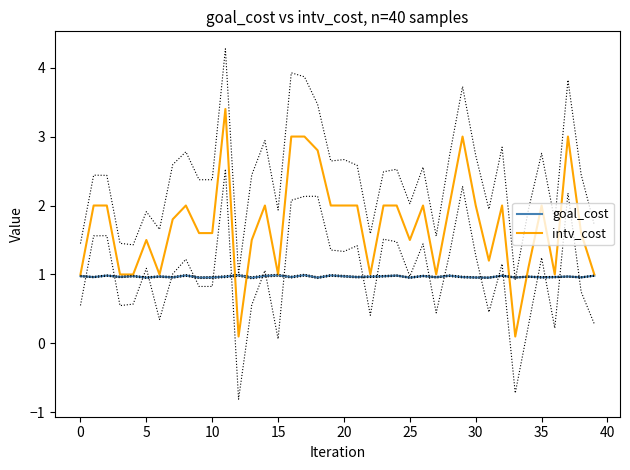

The value of intv_cost at 14 is 1.3. True or false?

False